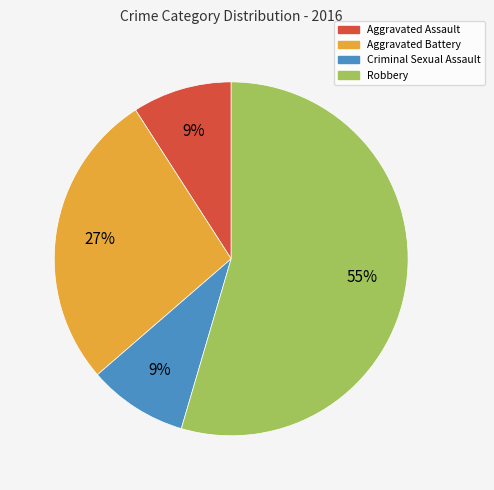

Does Aggravated Battery represent more than half of the total?

No